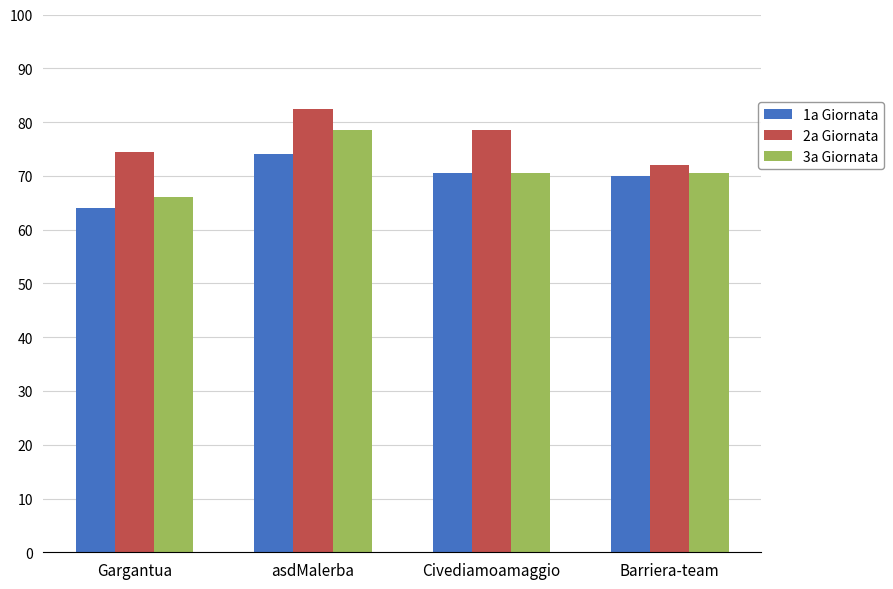

List the series in order of their overall mean, highest first.

2a Giornata, 3a Giornata, 1a Giornata